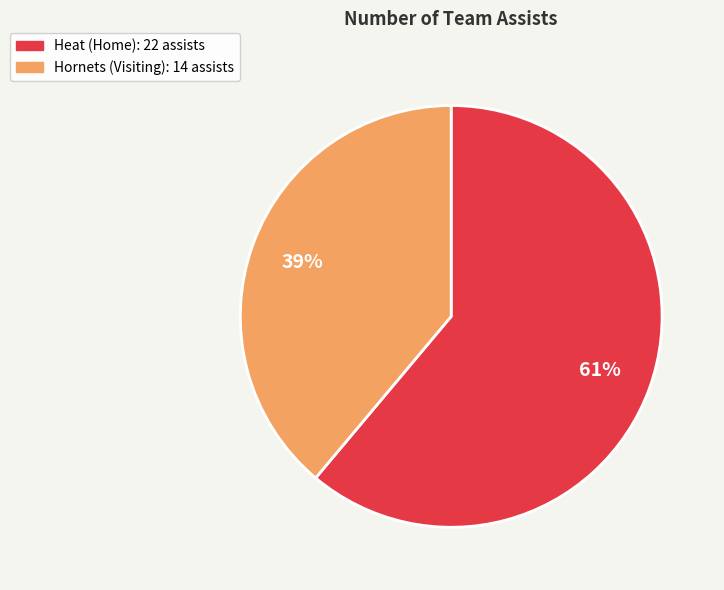

How many segments does this pie chart have?

2